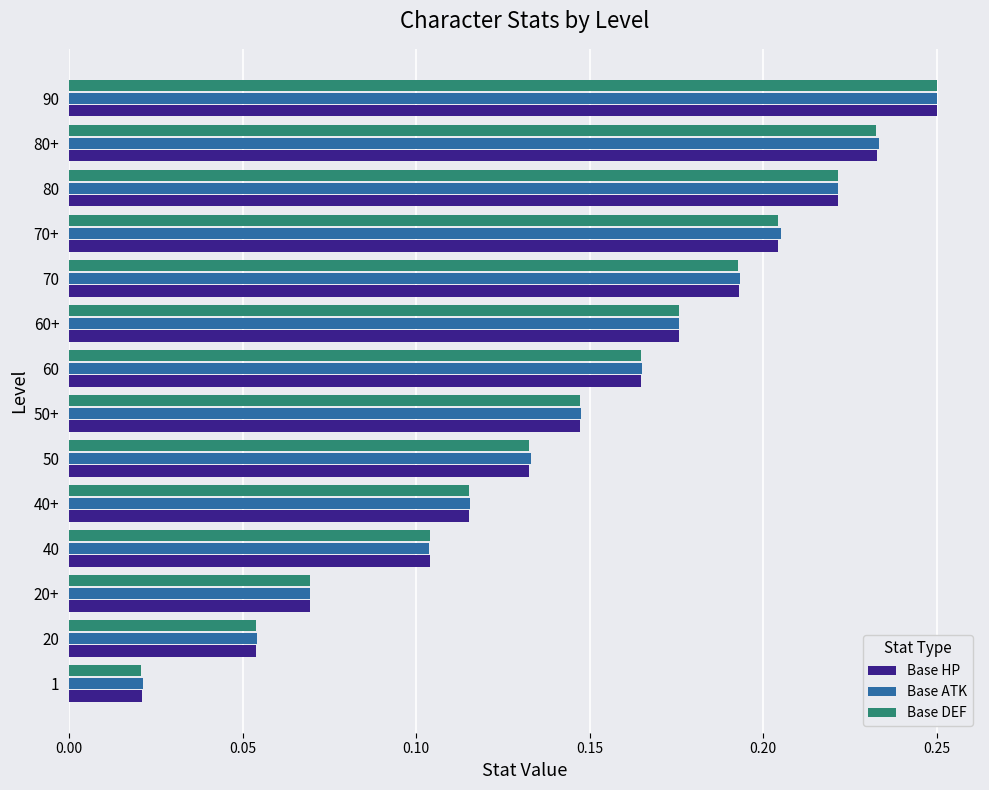

Which series has the widest spread of values?

Base DEF